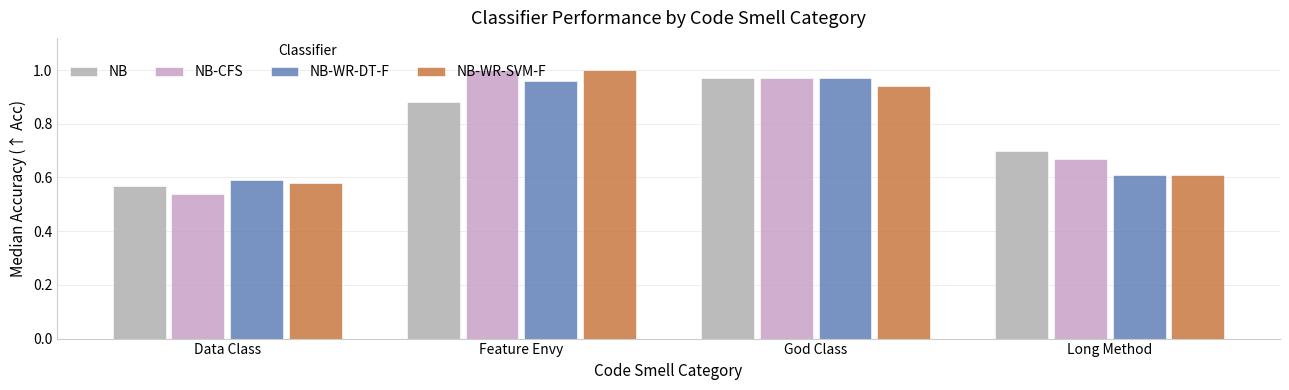

The value of NB-CFS at Feature Envy is 0.6. True or false?

False